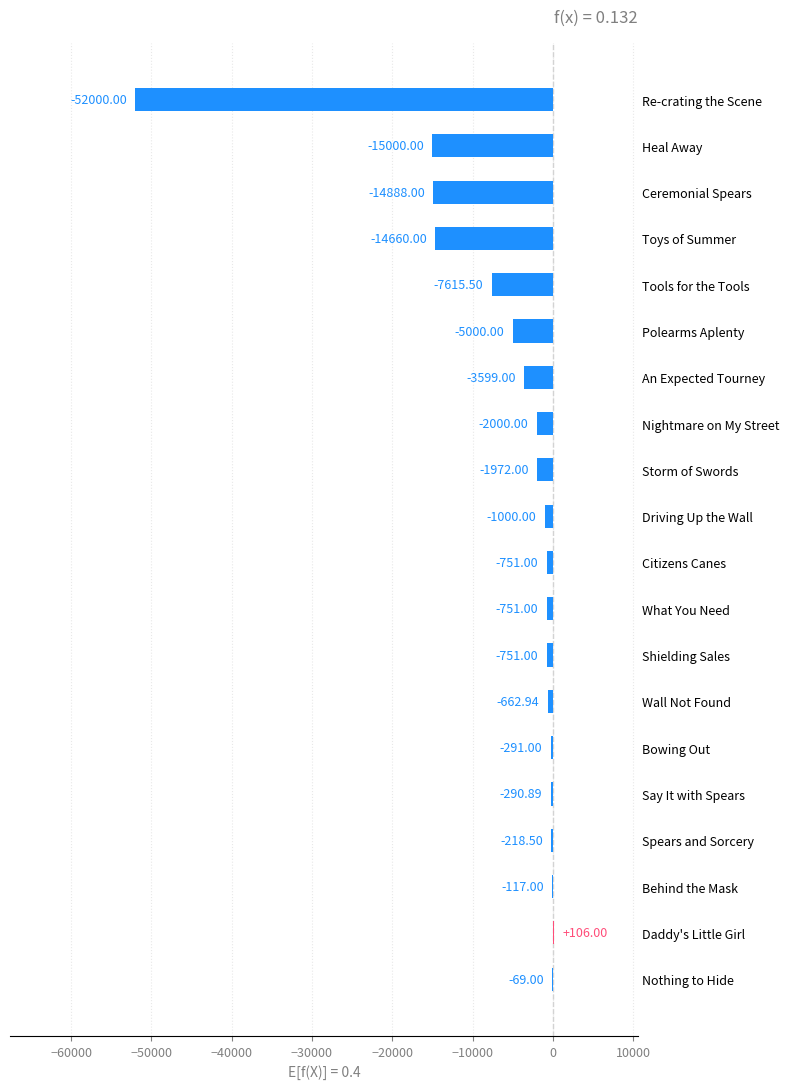

What is the sum of all values?

-121530.8